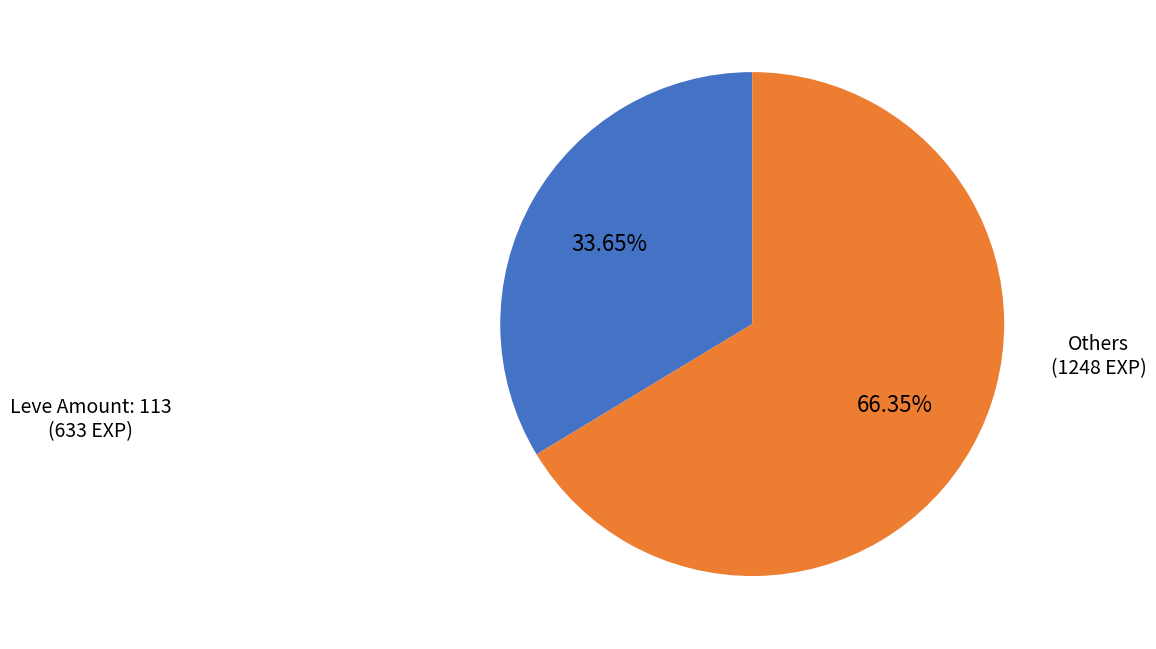

Is there any slice that represents more than half of the pie?

Yes